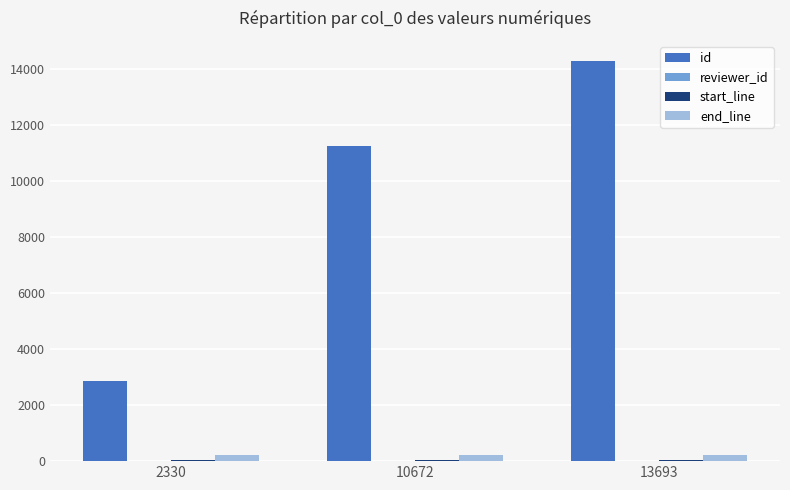

True or false: id has a value of 6098 at 13693.

False